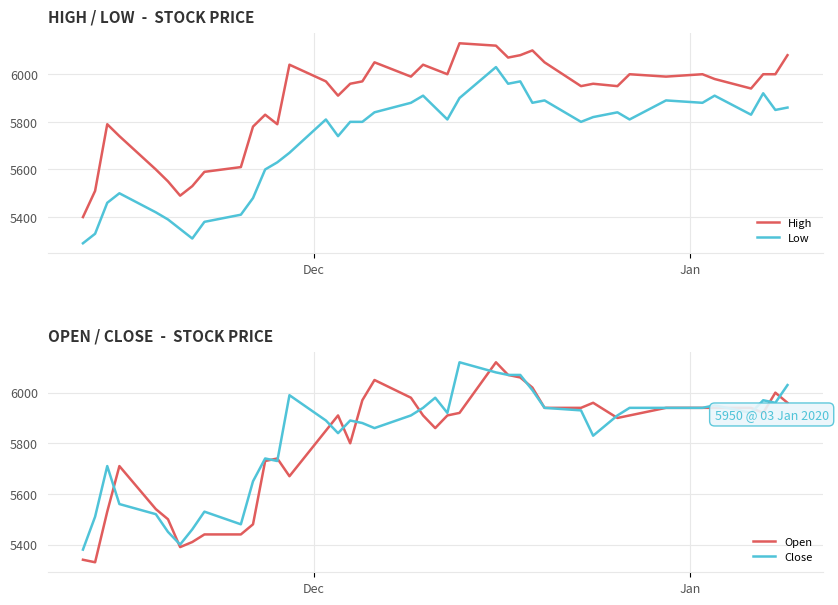

True or false: Close and Low intersect in this chart.

False